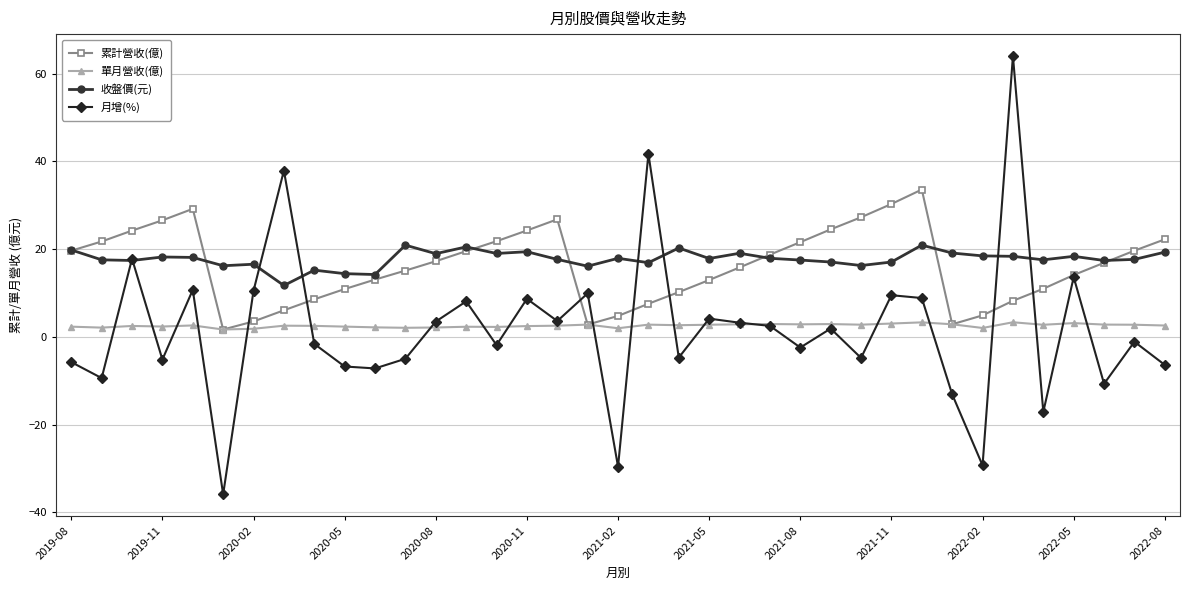

What is the maximum value for 收盤價(元)?

20.9